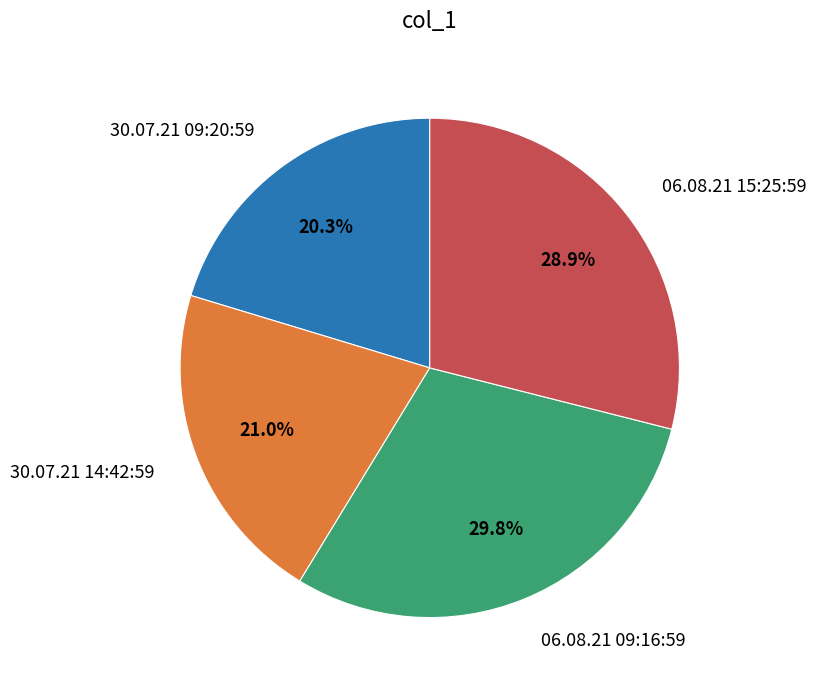

What is the ratio of the value at 30.07.21 14:42:59 to the value at 06.08.21 09:16:59?

0.7